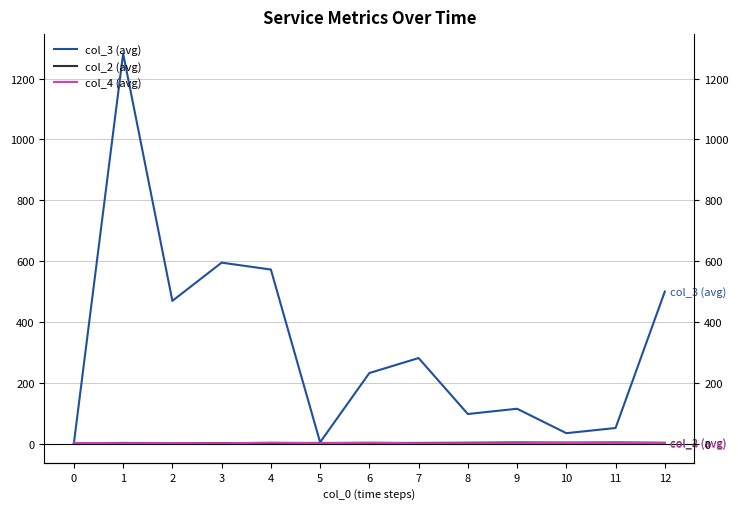

True or false: col_4 (avg) and col_2 (avg) intersect in this chart.

True